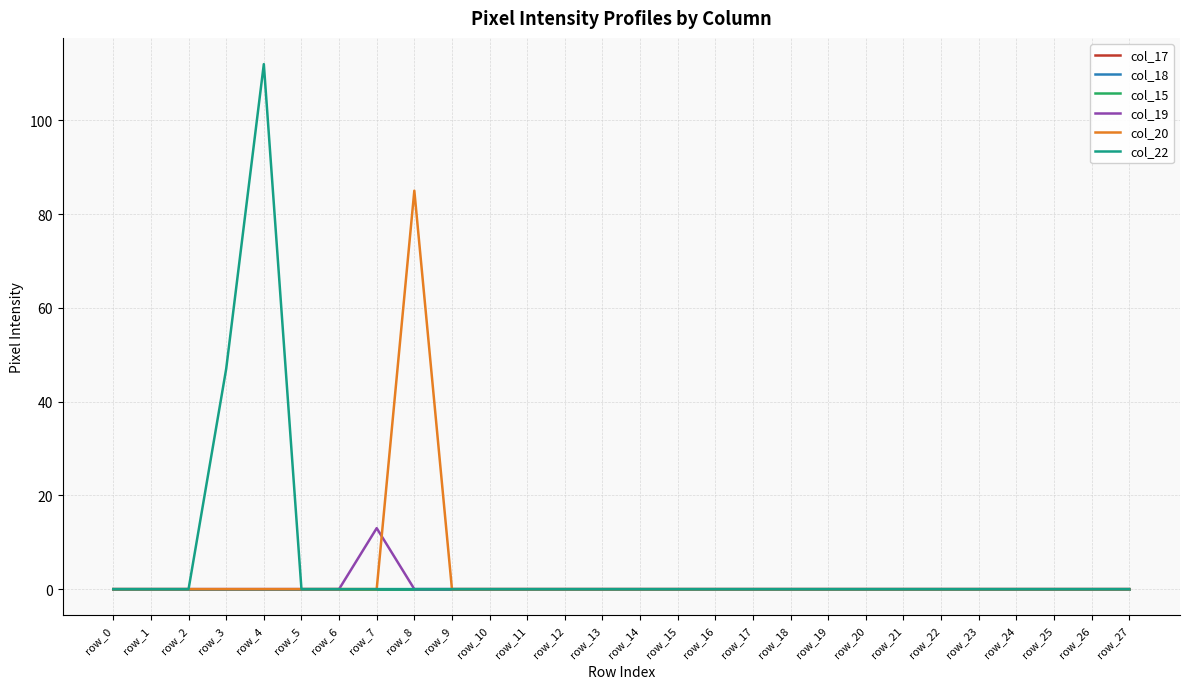

True or false: col_22 and col_20 intersect in this chart.

False